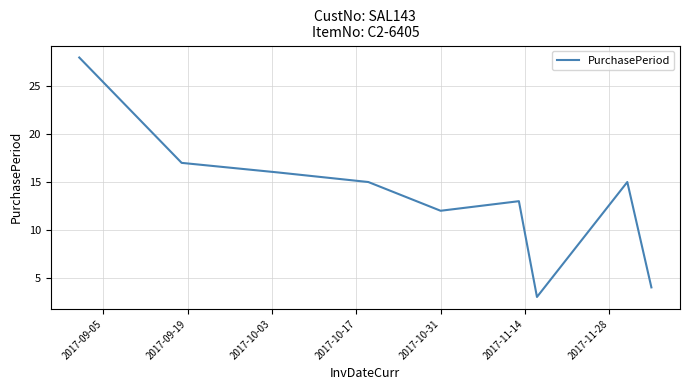

What is the difference between the maximum and minimum values?

25